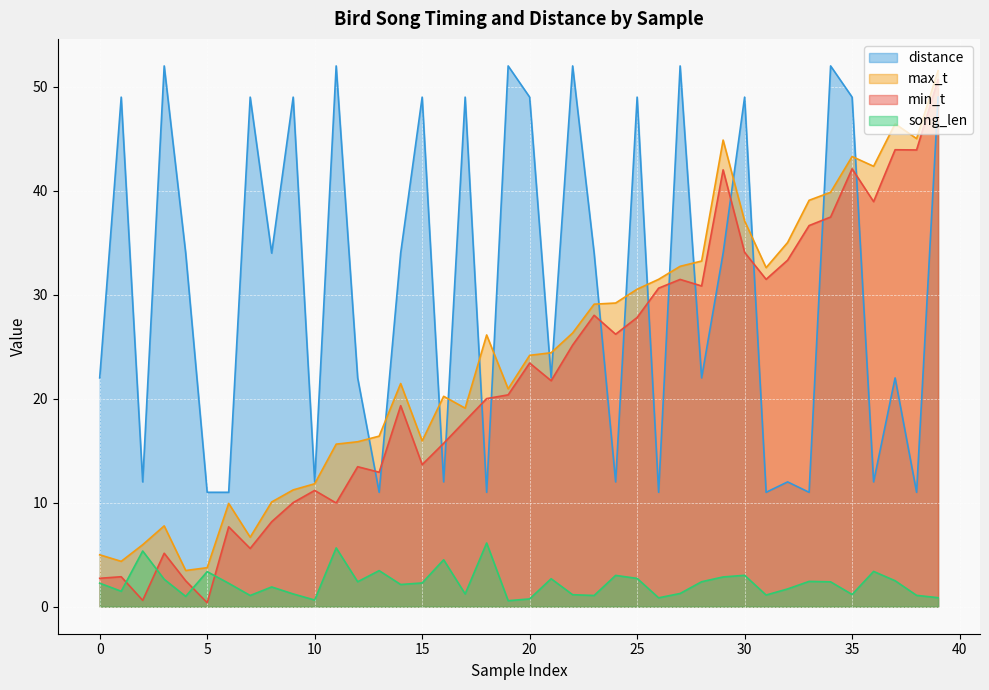

The max_t series shows 6.7 at 7. True or false?

True